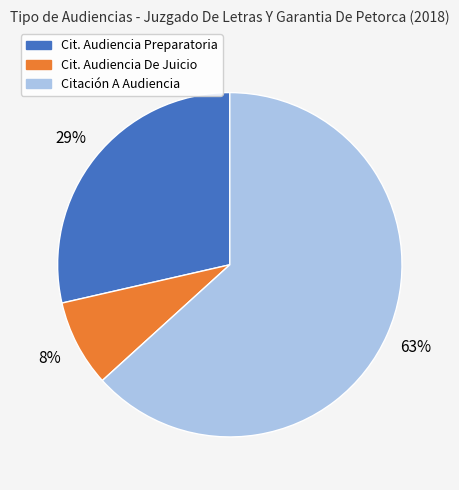

To the nearest percent, what is the average slice percentage?

33%